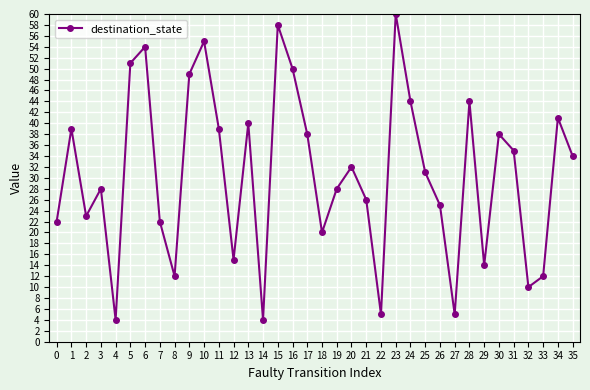

True or false: the data has more than 0 interior local peaks.

True